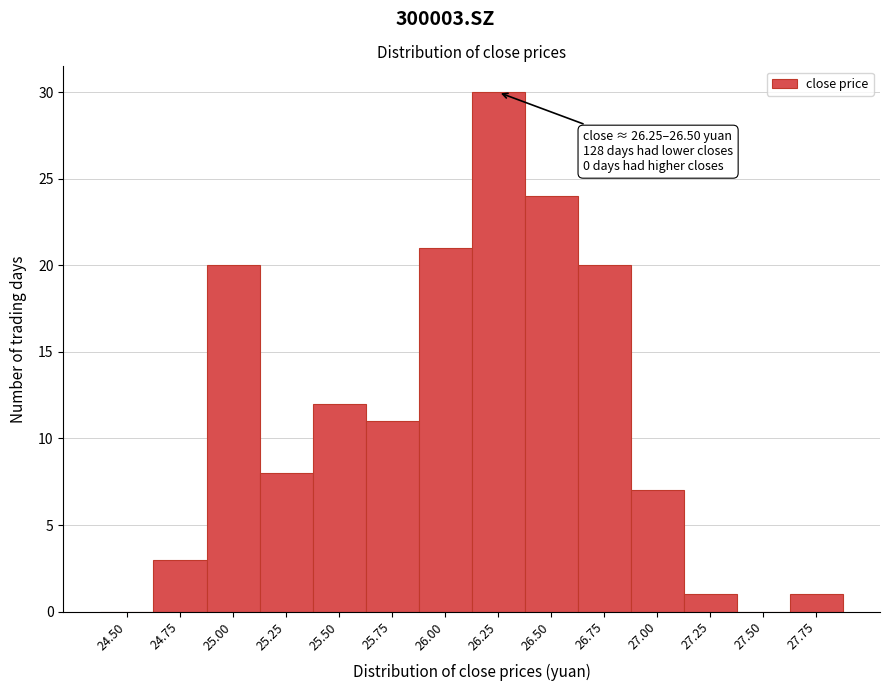

Reading left to right, list all the values displayed in this chart.

24.50=0	24.75=3	25.00=20	25.25=8	25.50=12	25.75=11	26.00=21	26.25=30	26.50=24	26.75=20	27.00=7	27.25=1	27.50=0	27.75=1